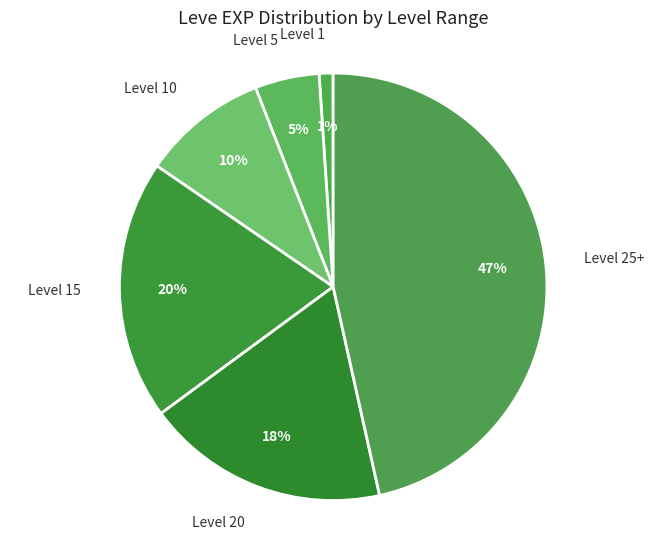

Is there any slice that represents more than half of the pie?

No